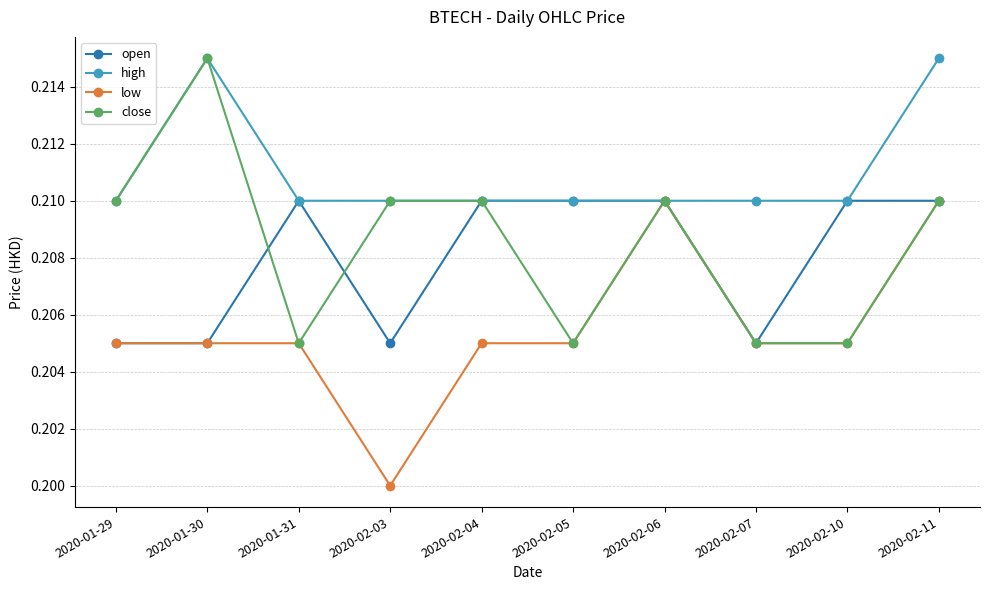

What is the total value across all series at 2020-02-06?

0.8